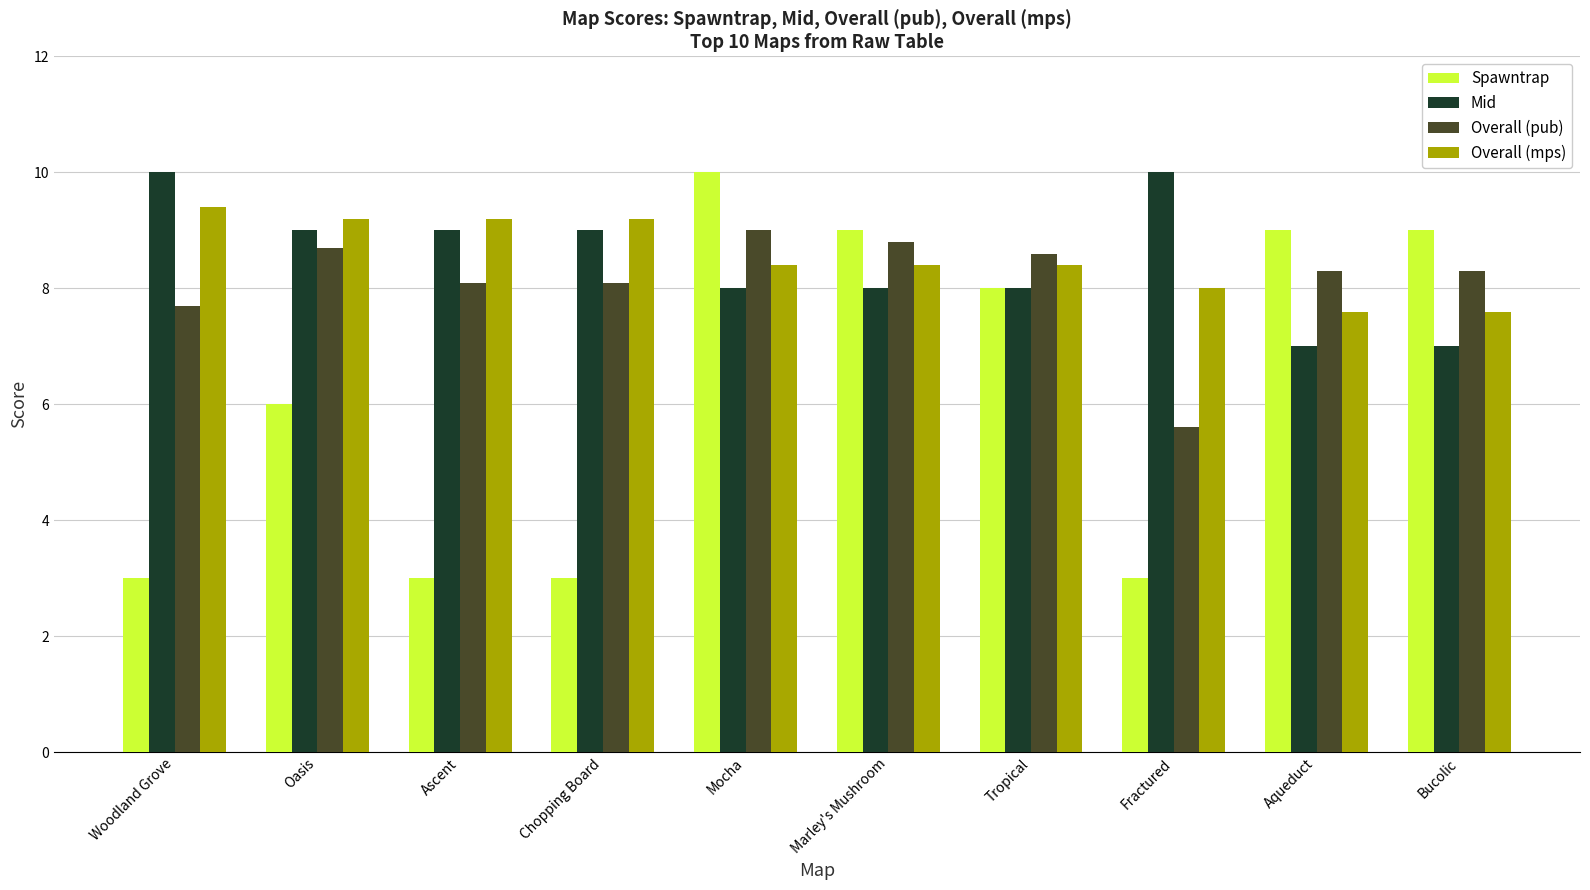

Does the chart contain stacked bars?

No